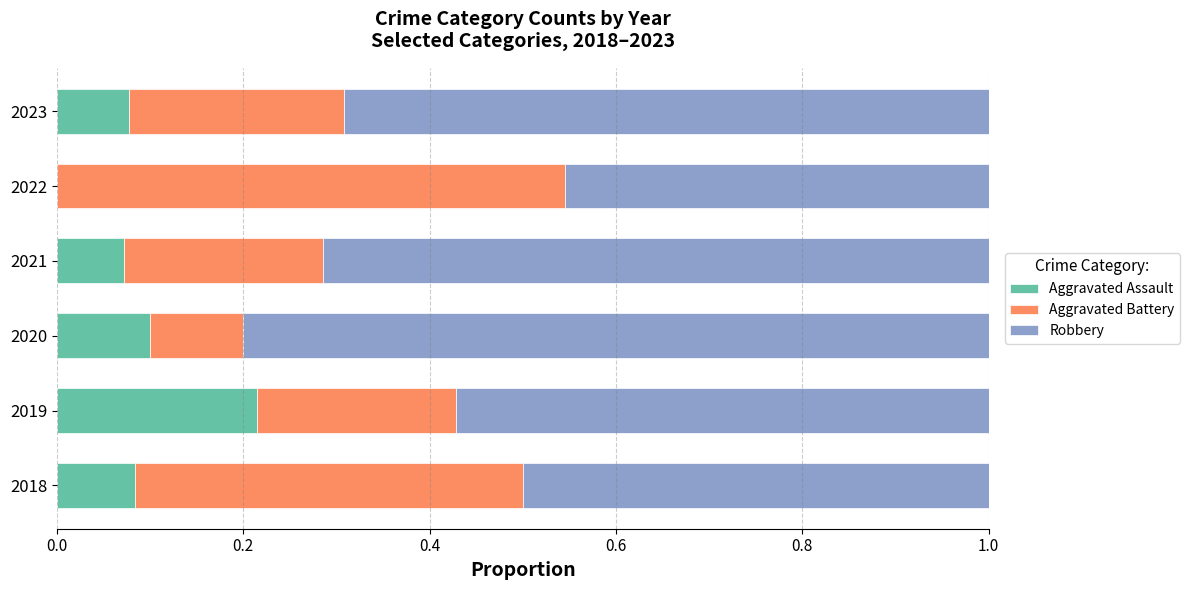

True or false: Aggravated Assault has a value of 0.0 at 2018.

False